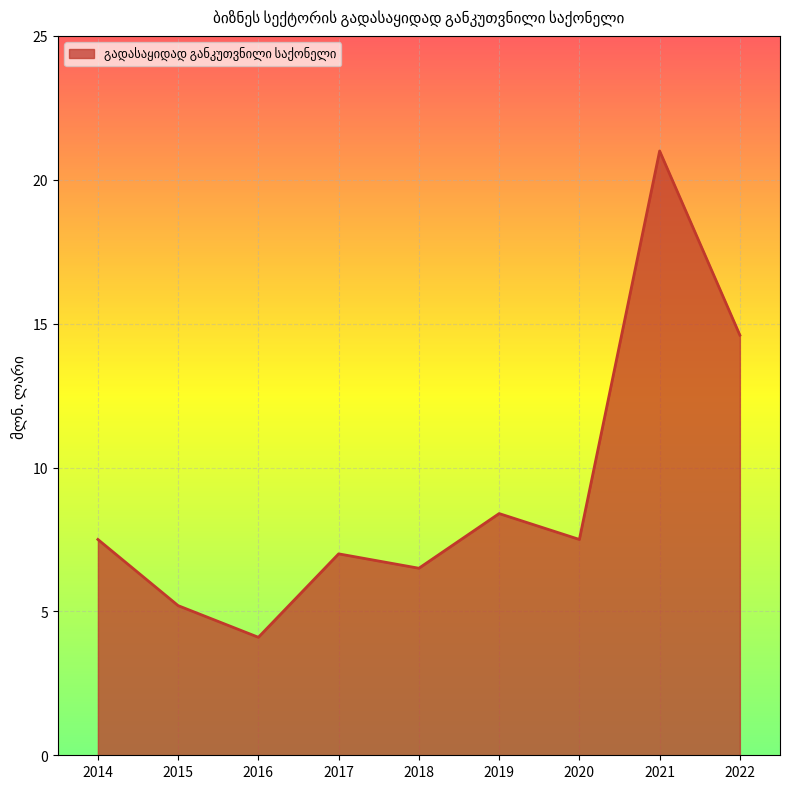

Is it true that the value at 2019 is 14.8?

False